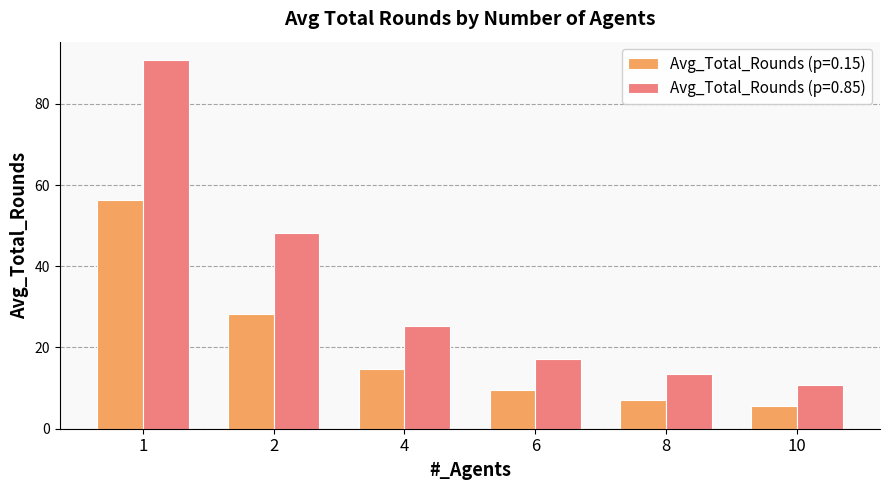

What is the spread (max minus min) of values at 8?

6.5